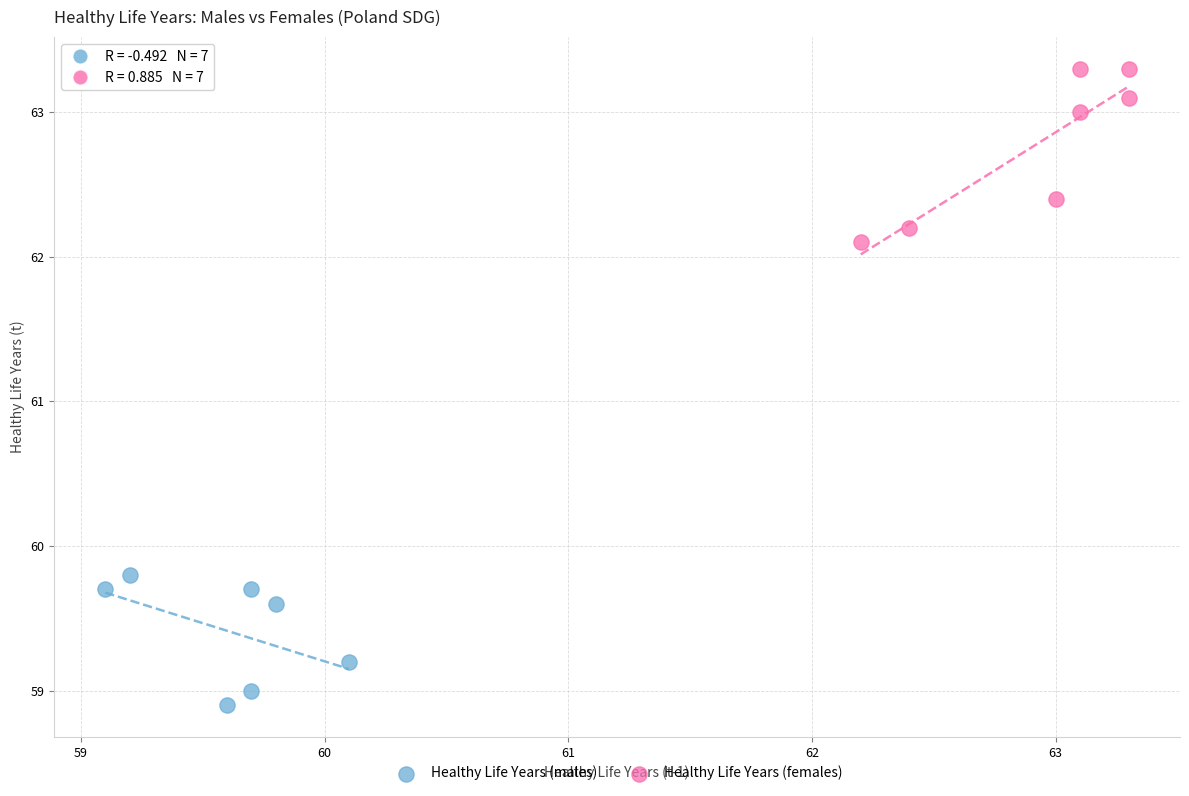

Which series contains the lowest Y value?

Healthy Life Years (males)